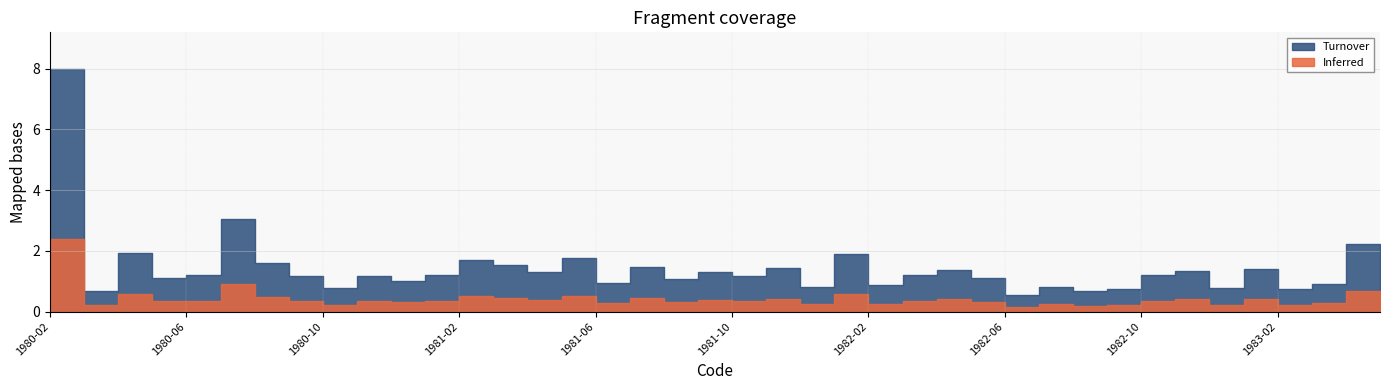

Where is the first local minimum?

1980-03